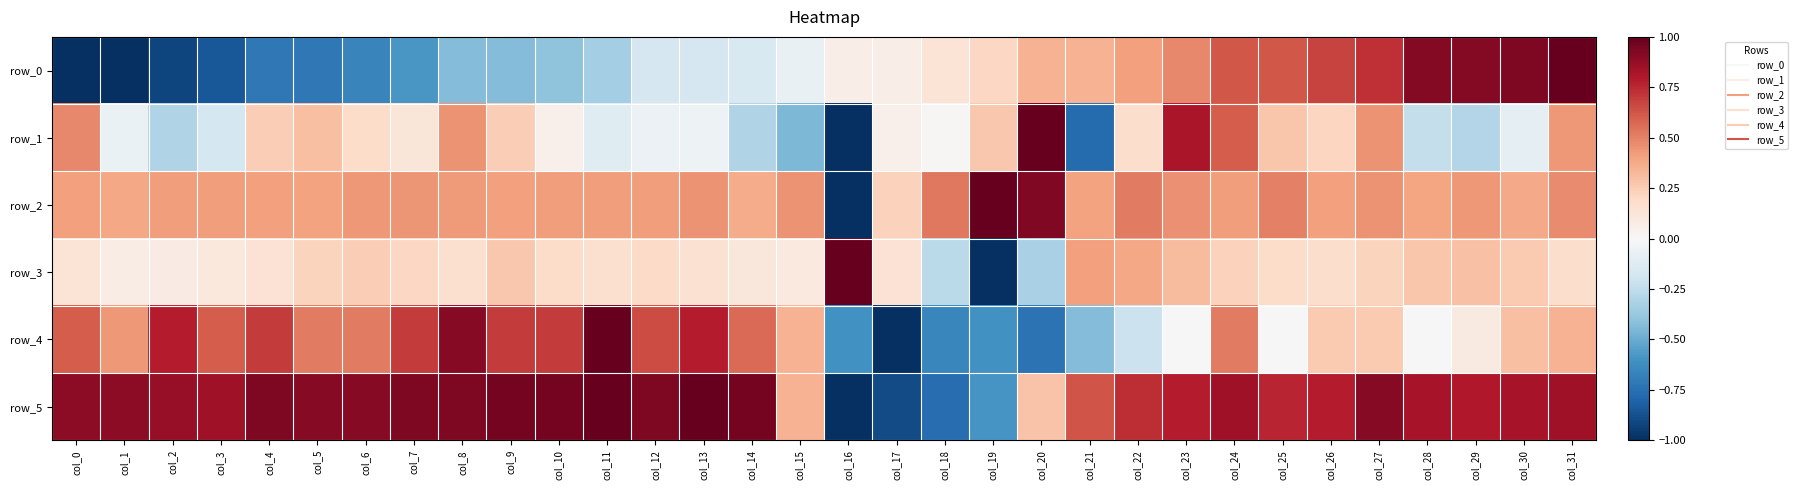

Is the value of row_2 at col_6 greater than the value of row_0 at col_8?

Yes